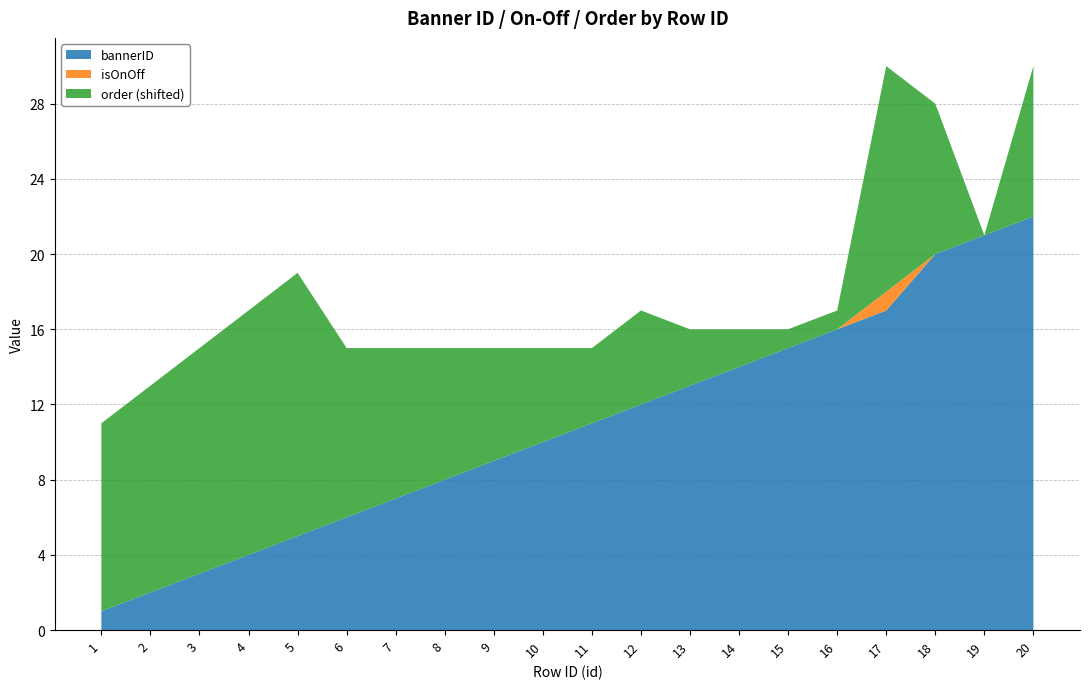

Reading right to left, what are all the values shown in this chart?

bannerID: 20=22	19=21	18=20	17=17	16=16	15=15	14=14	13=13	12=12	11=11	10=10	9=9	8=8	7=7	6=6	5=5	4=4	3=3	2=2	1=1
isOnOff: 20=0	19=0	18=0	17=1	16=0	15=0	14=0	13=0	12=0	11=0	10=0	9=0	8=0	7=0	6=0	5=0	4=0	3=0	2=0	1=0
order: 20=0	19=-8	18=0	17=4	16=-7	15=-7	14=-6	13=-5	12=-3	11=-4	10=-3	9=-2	8=-1	7=0	6=1	5=6	4=5	3=4	2=3	1=2